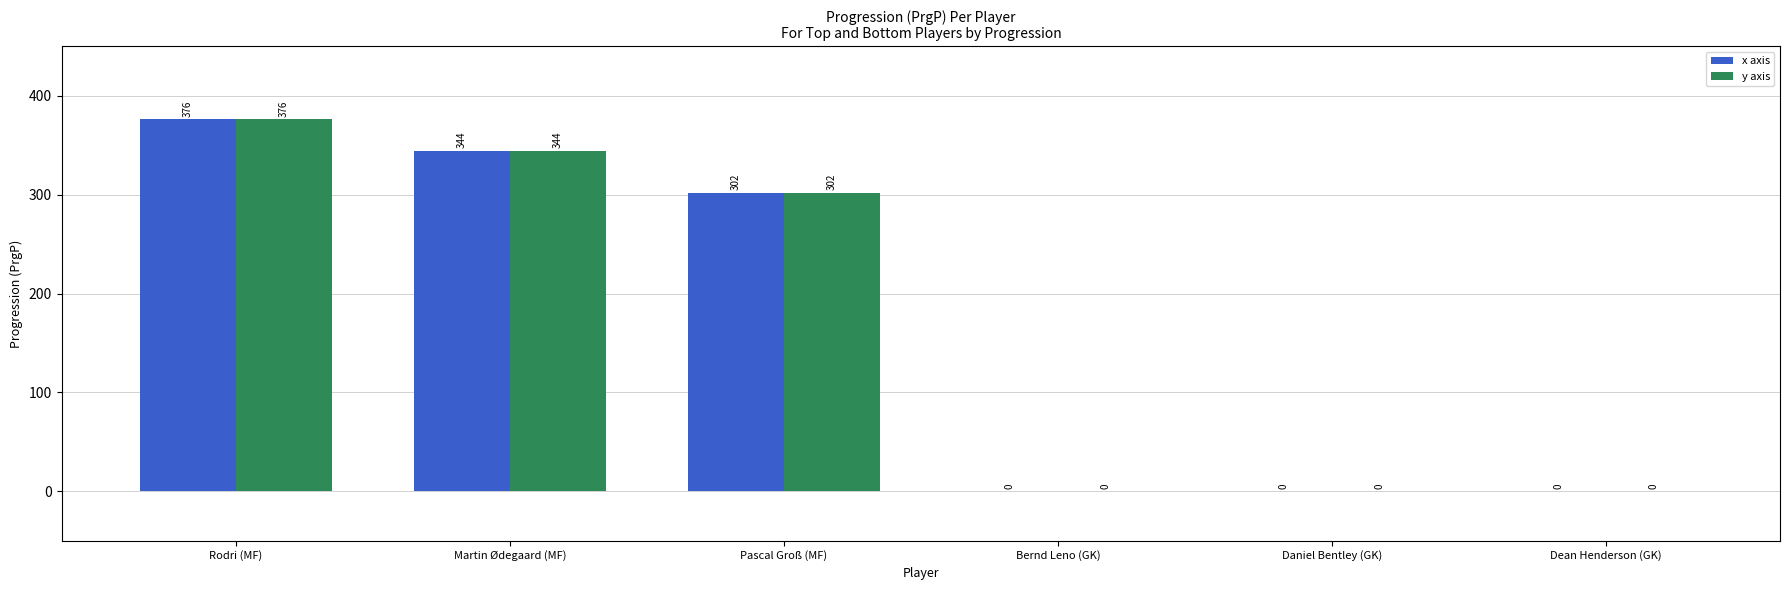

The x axis series shows 565 at Martin Ødegaard (MF). True or false?

False